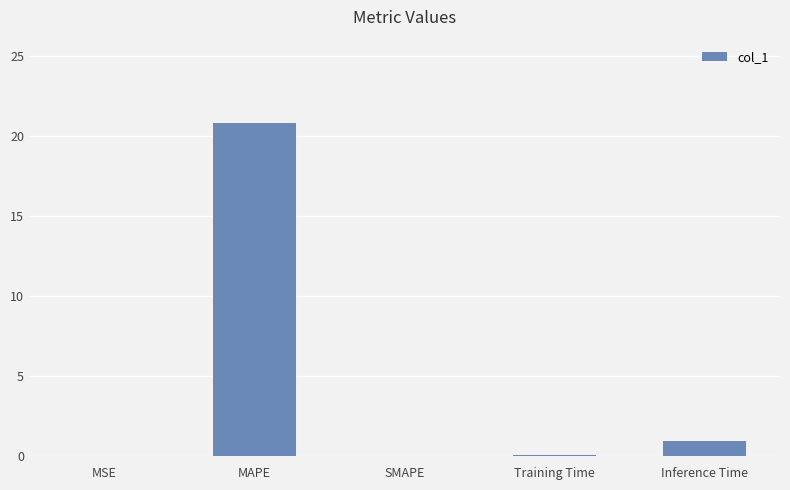

What is the change in value from MSE to Training Time?

+0.1